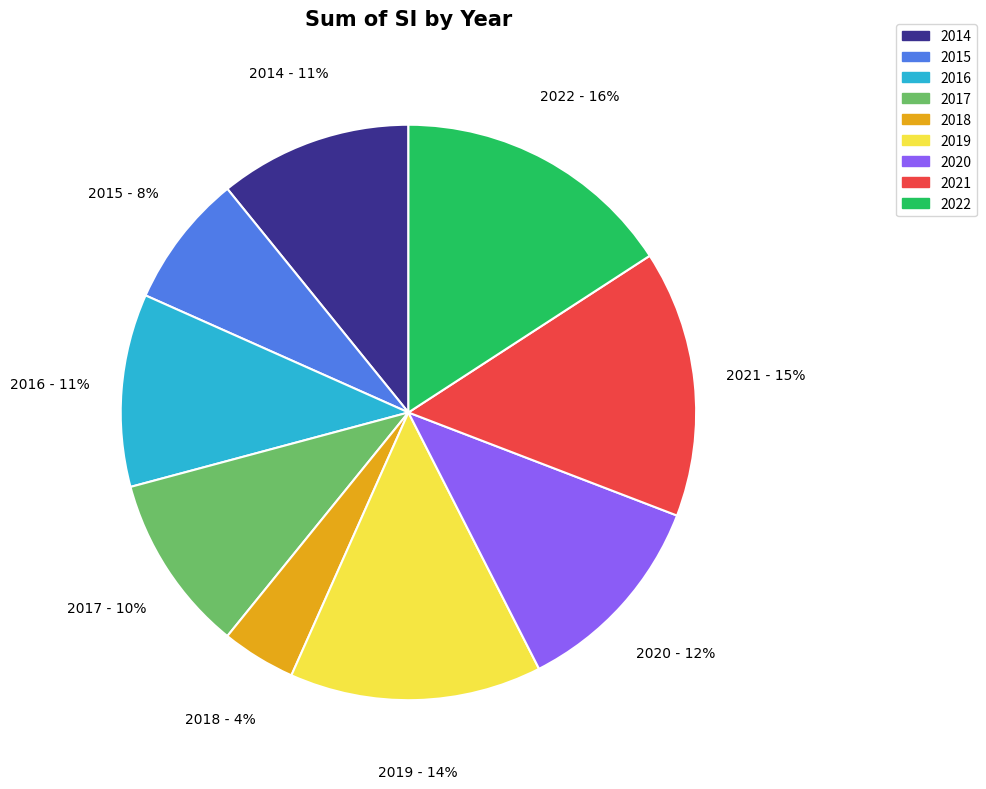

To the nearest percent, what is the difference between the largest and smallest slice percentages?

12%